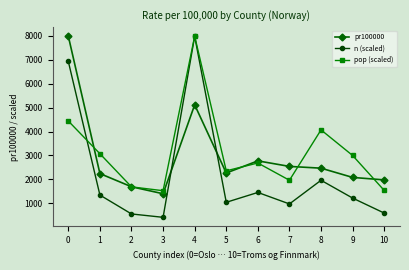

At how many categories does at least one series exceed 1226?

11